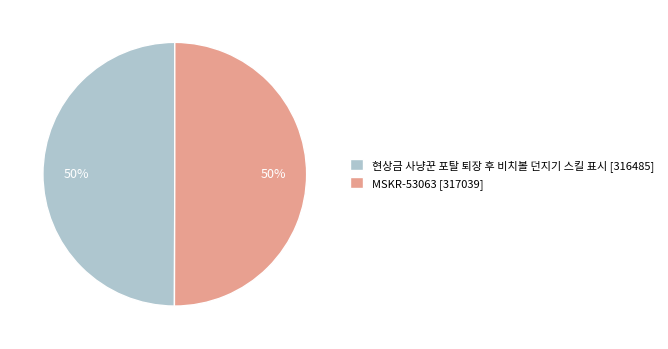

Is it true that MSKR-53063 [317039] is 56% of the pie?

False